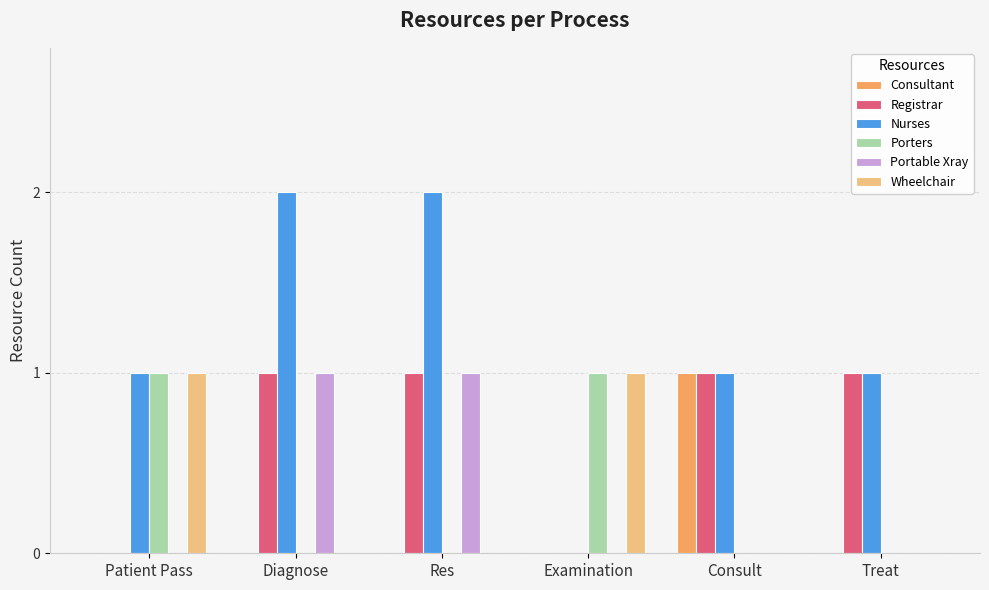

Is it true that Nurses equals 0 at Patient Pass?

False